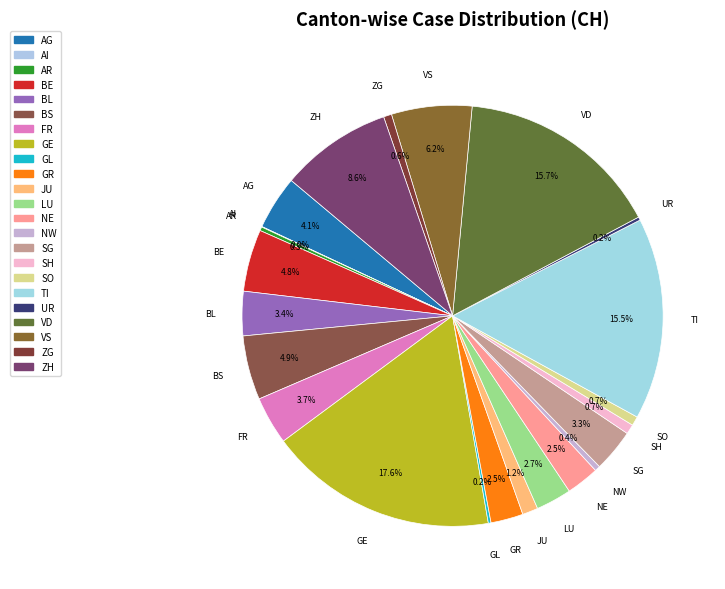

What is the largest slice in the pie chart?

GE